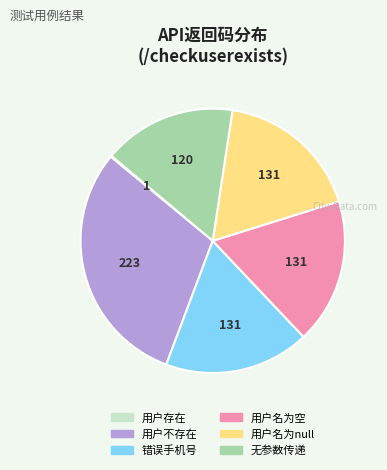

Is there any slice that represents more than half of the pie?

No